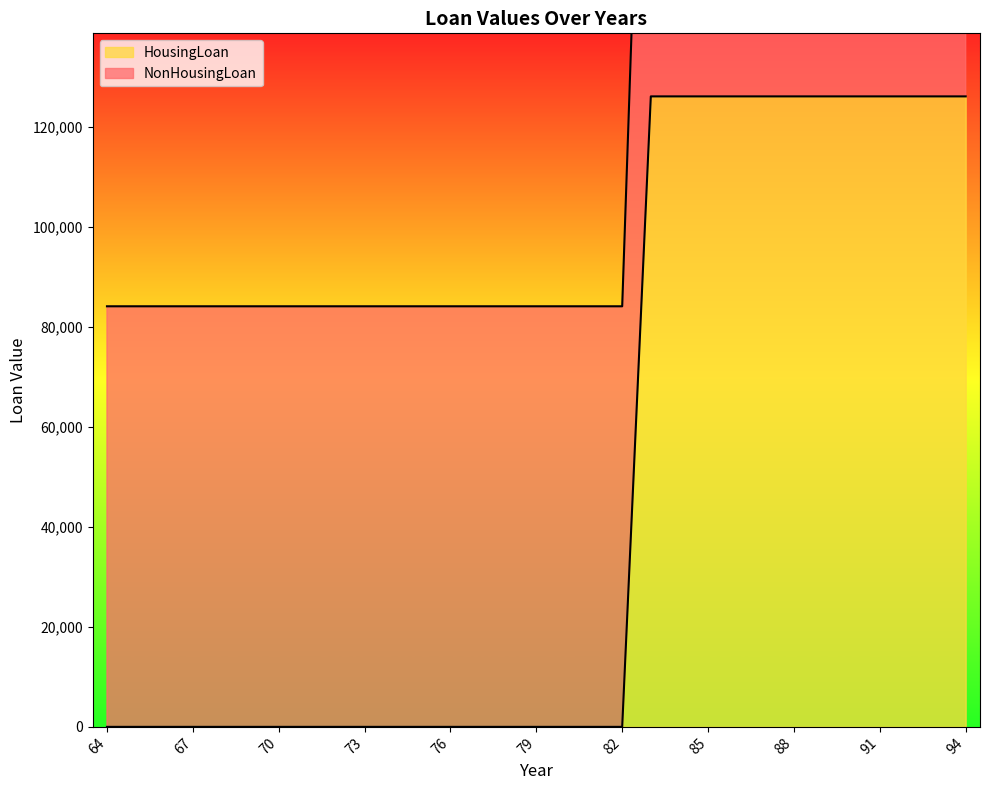

What is the sum of all NonHousingLoan values?

1513332